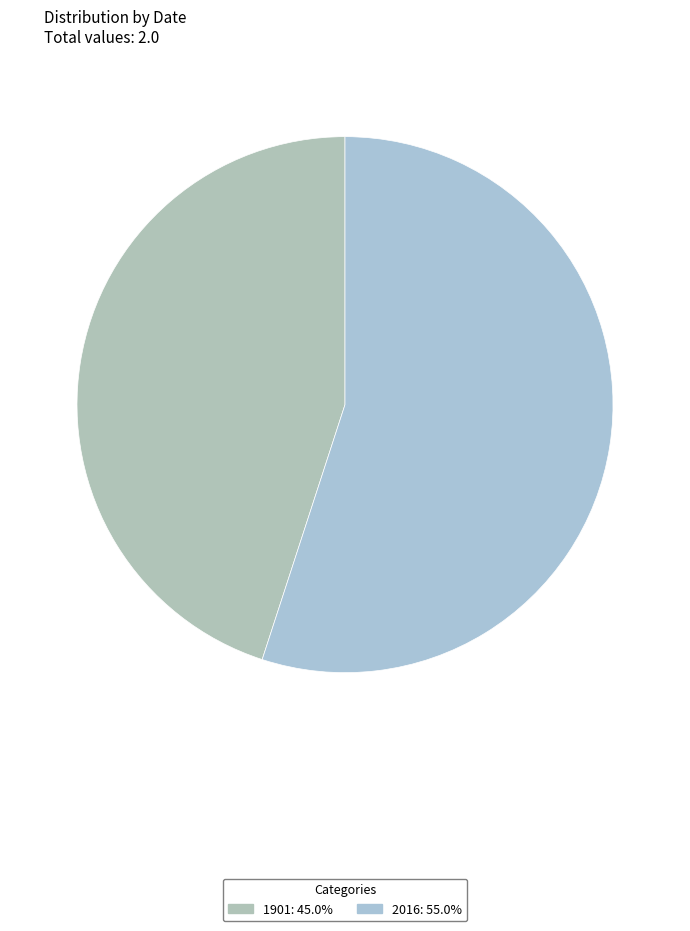

How much of the chart is everything except 1901?

55.0%